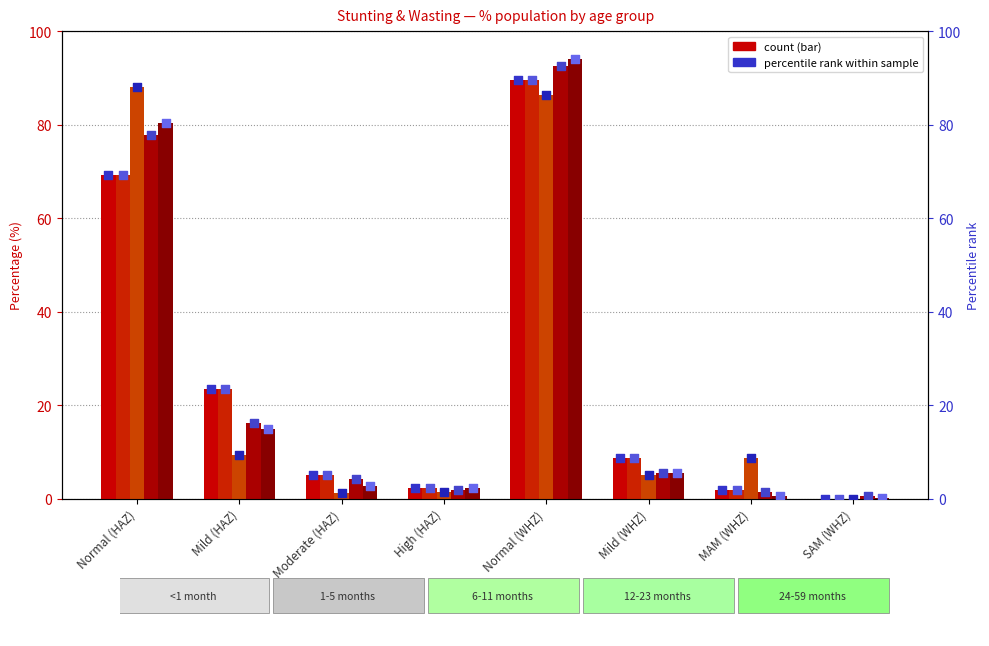

Which series contains the lowest Y value?

<1 month